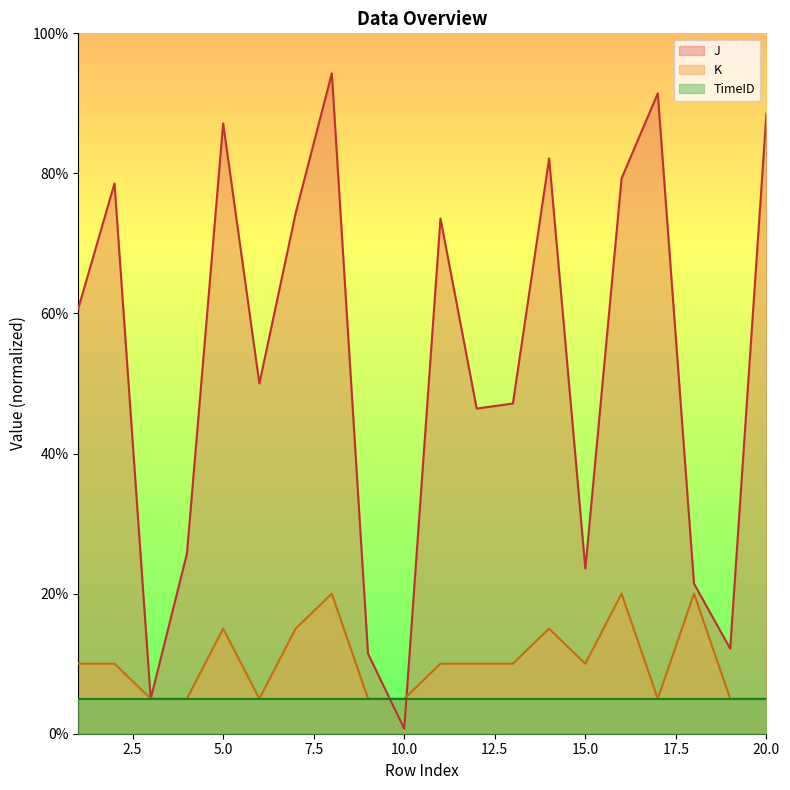

Reading right to left, extract all data points from this chart.

J: 88.6	12.1	21.4	91.4	79.3	23.6	82.1	47.1	46.4	73.6	0.7	11.4	94.3	74.3	50.0	87.1	25.7	5.0	78.6	60.7
K: 5.0	5.0	20.0	5.0	20.0	10.0	15.0	10.0	10.0	10.0	5.0	5.0	20.0	15.0	5.0	15.0	5.0	5.0	10.0	10.0